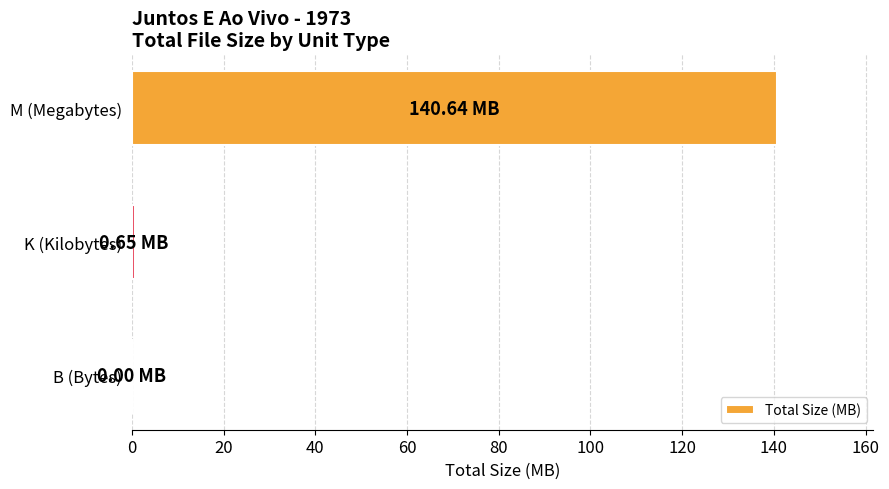

Between B (Bytes) and M (Megabytes), which is larger?

M (Megabytes)